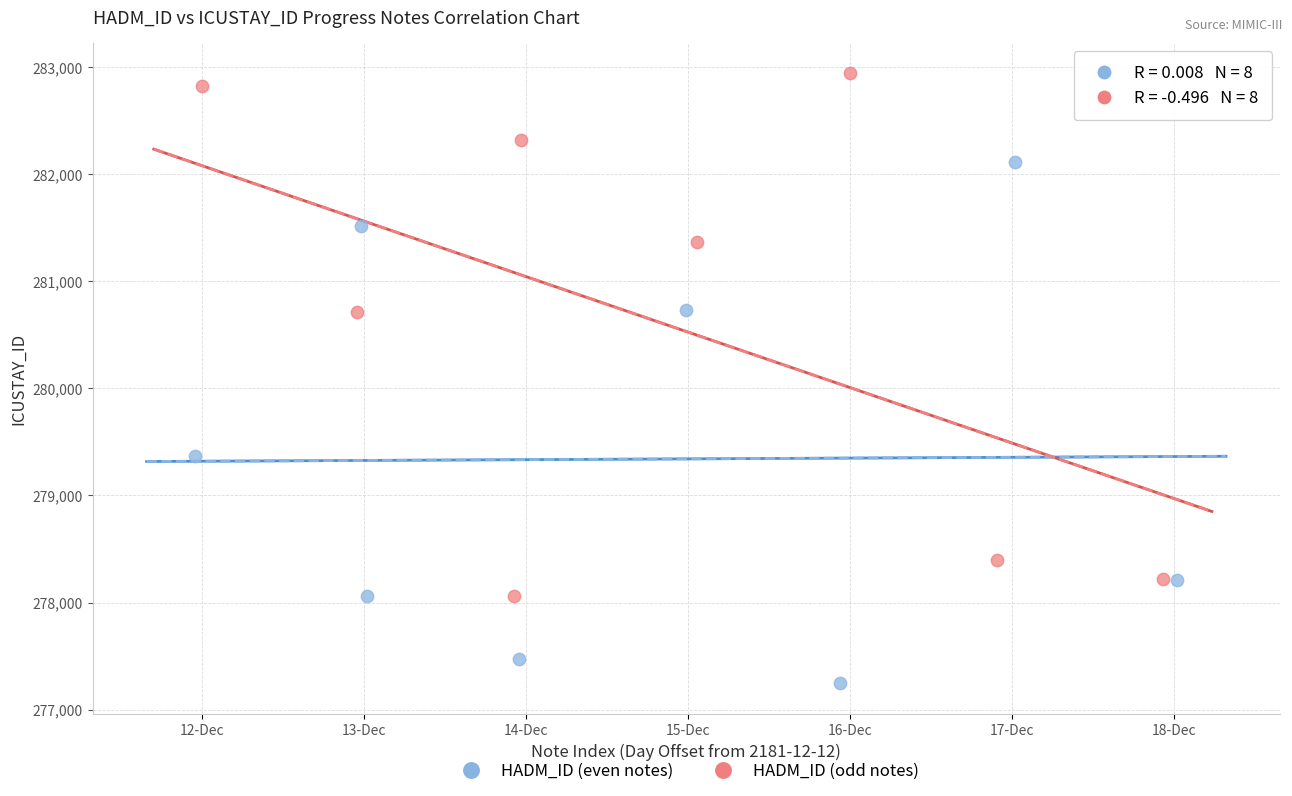

What are all the series names shown in the legend?

HADM_ID (even notes), HADM_ID (odd notes)